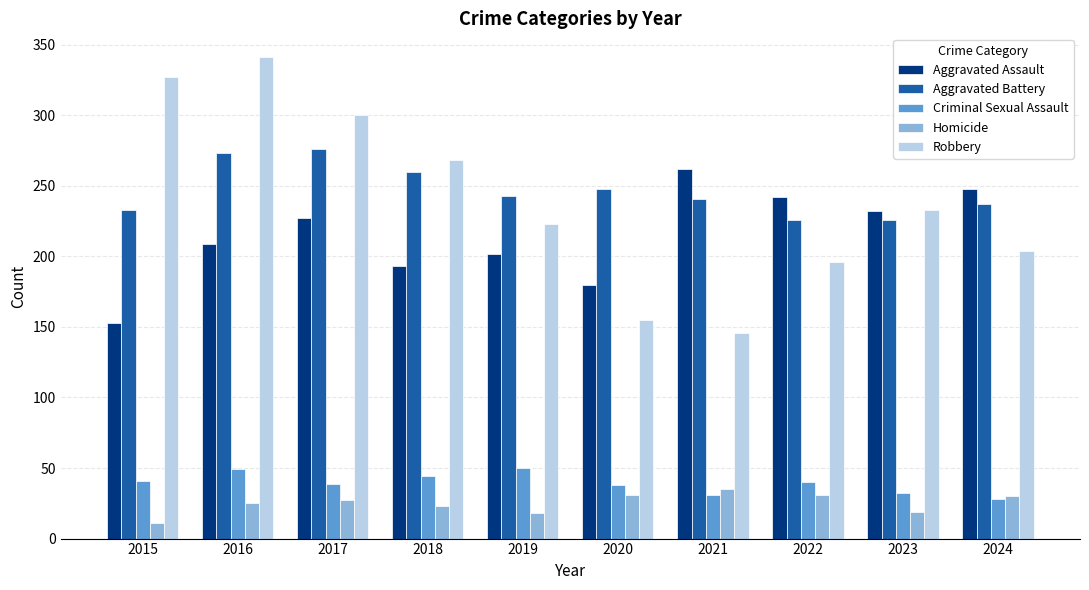

Count the number of data series in this chart.

5